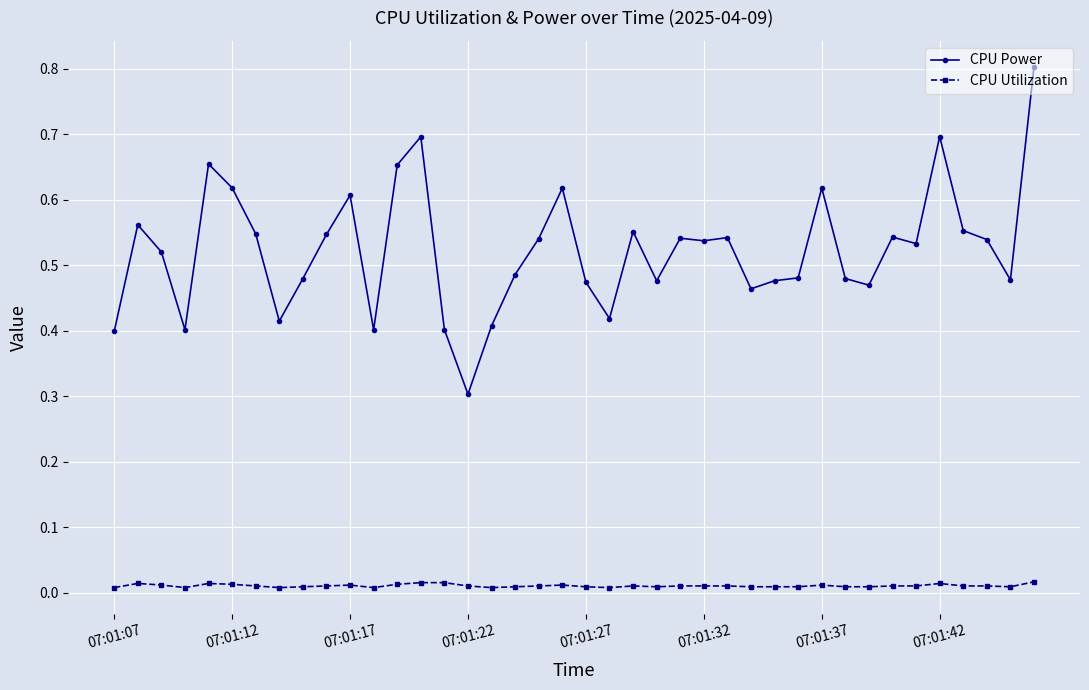

List the series in order of their overall mean, highest first.

CPU Power, CPU Utilization